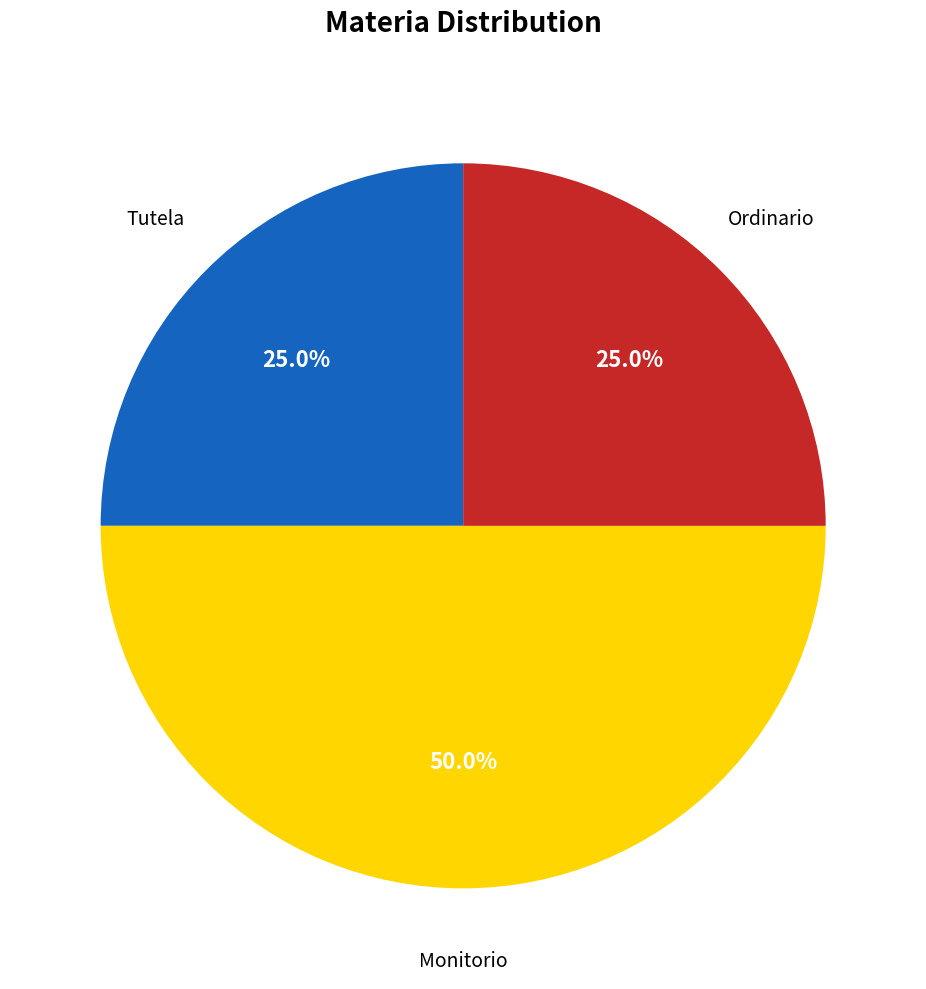

True or false: Ordinario accounts for 33% of the total.

False